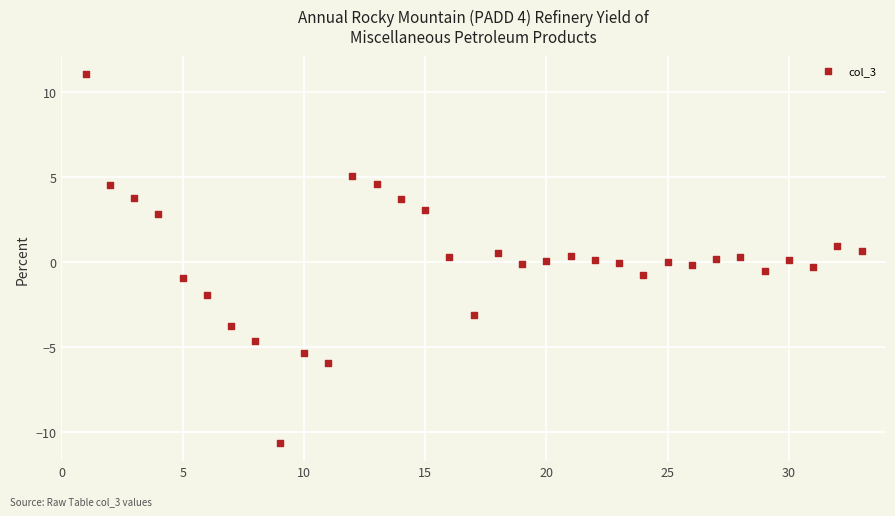

What is the range of Y values (max minus min)?

21.7